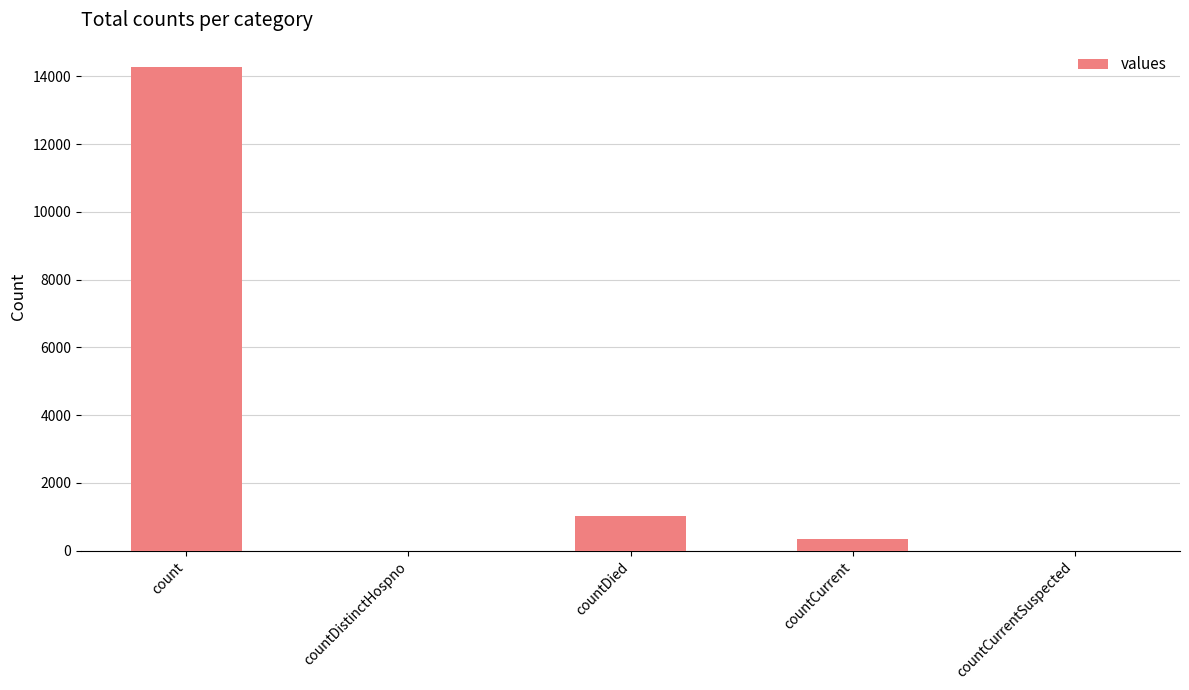

How many series are shown in this chart?

1